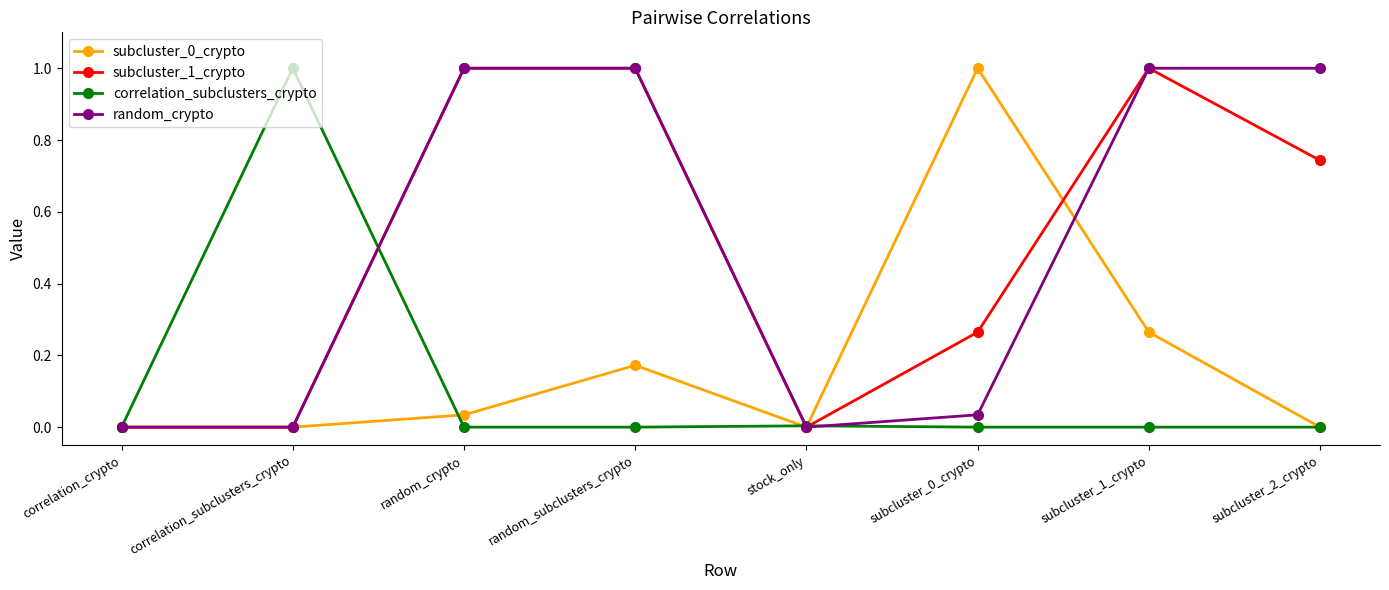

Is the value of random_crypto at correlation_crypto greater than the value of subcluster_1_crypto at subcluster_1_crypto?

No